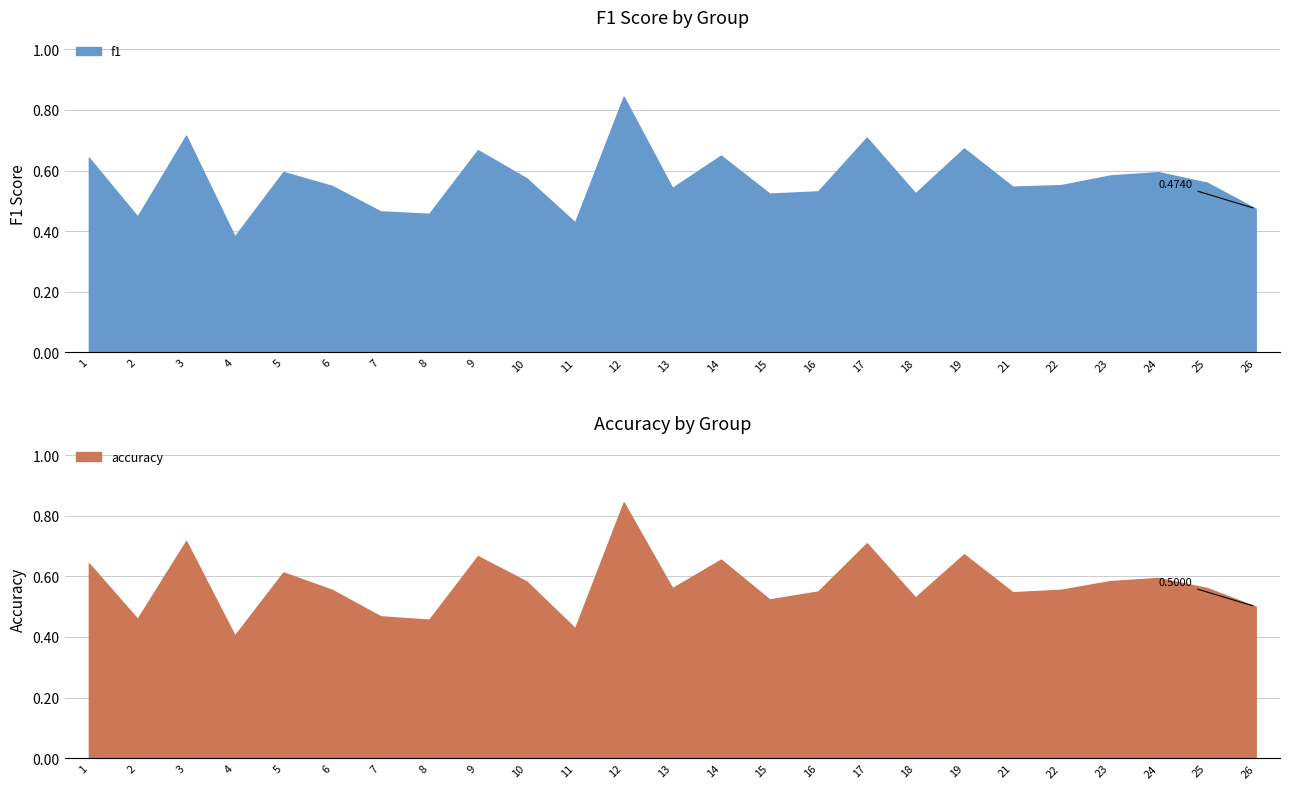

Reading left to right, list all the values displayed in this chart.

f1: 0.6	0.4	0.7	0.4	0.6	0.5	0.5	0.5	0.7	0.6	0.4	0.8	0.5	0.6	0.5	0.5	0.7	0.5	0.7	0.5	0.6	0.6	0.6	0.6	0.5
accuracy: 0.6	0.5	0.7	0.4	0.6	0.6	0.5	0.5	0.7	0.6	0.4	0.8	0.6	0.7	0.5	0.6	0.7	0.5	0.7	0.5	0.6	0.6	0.6	0.6	0.5